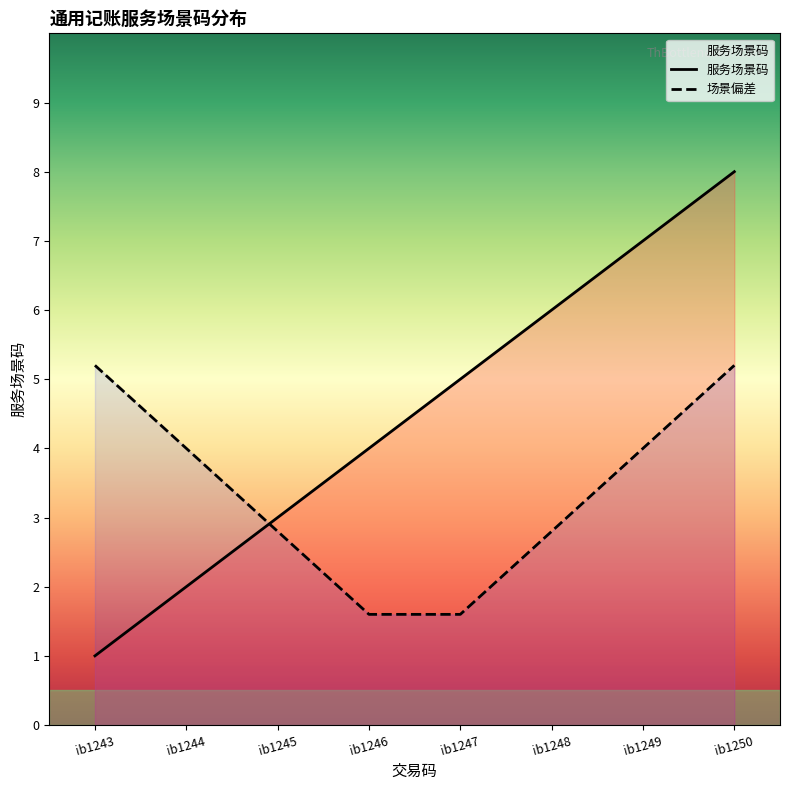

At which label does the data first exceed 5?

ib1248